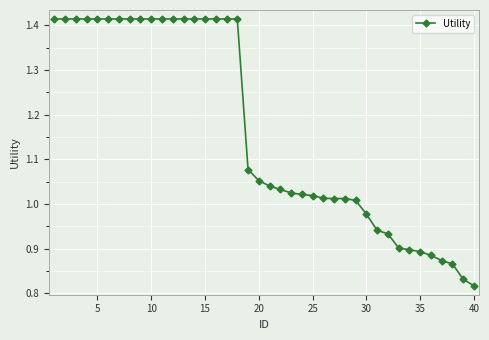

What is the average value?

1.2